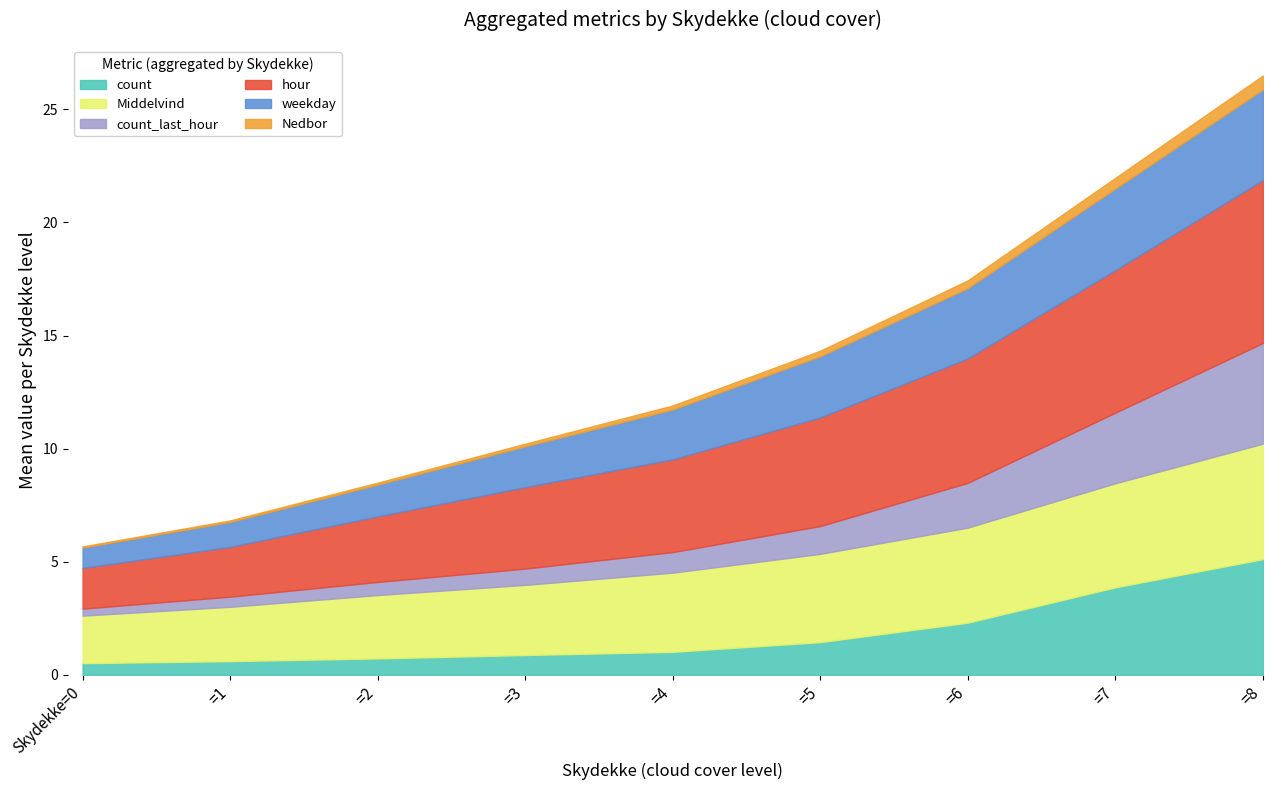

At which category is the sum across all series the highest?

=8